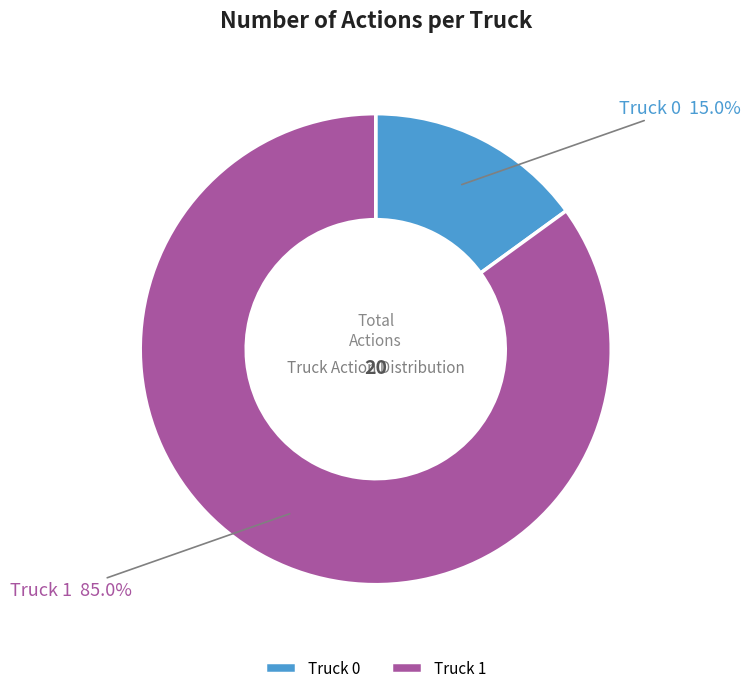

What is the smallest slice in the pie chart?

Truck 0